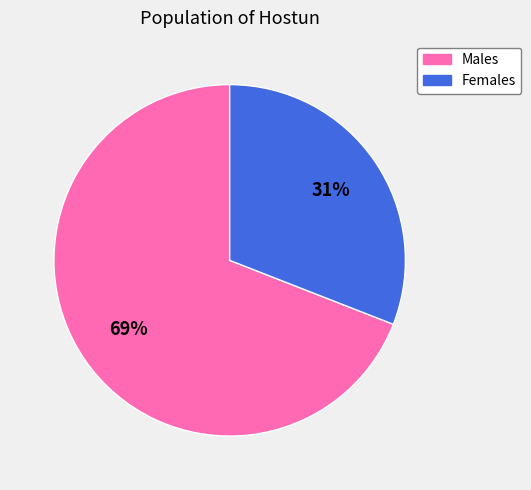

To the nearest percent, what is the average slice percentage?

50%